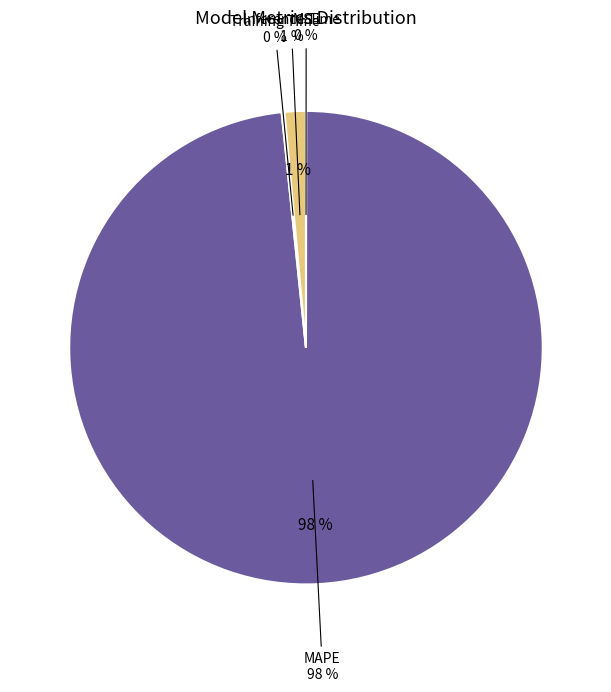

Combined, do Inference Time and MSE account for over 50%?

No